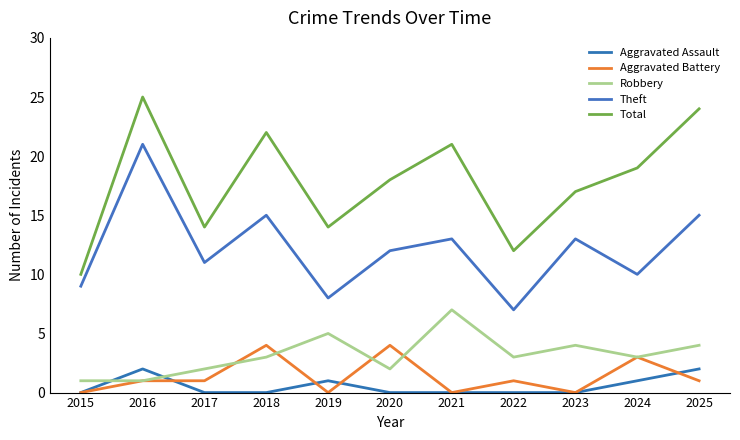

Does the chart display data point markers on the line(s)?

No